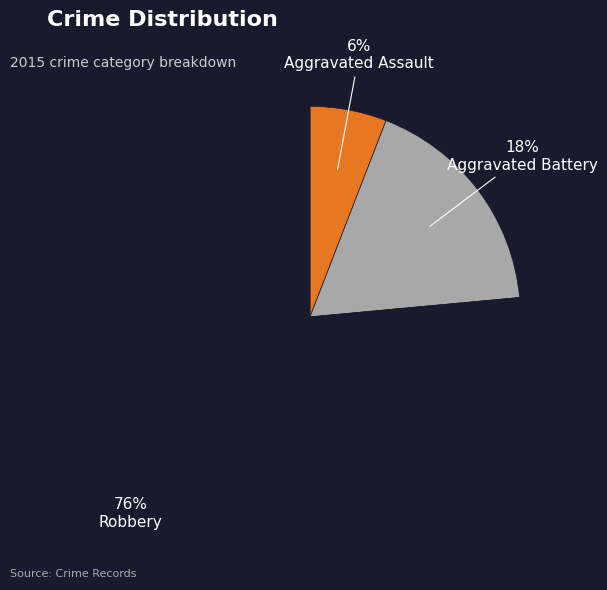

Is the sum of Robbery and Aggravated Battery greater than half?

Yes